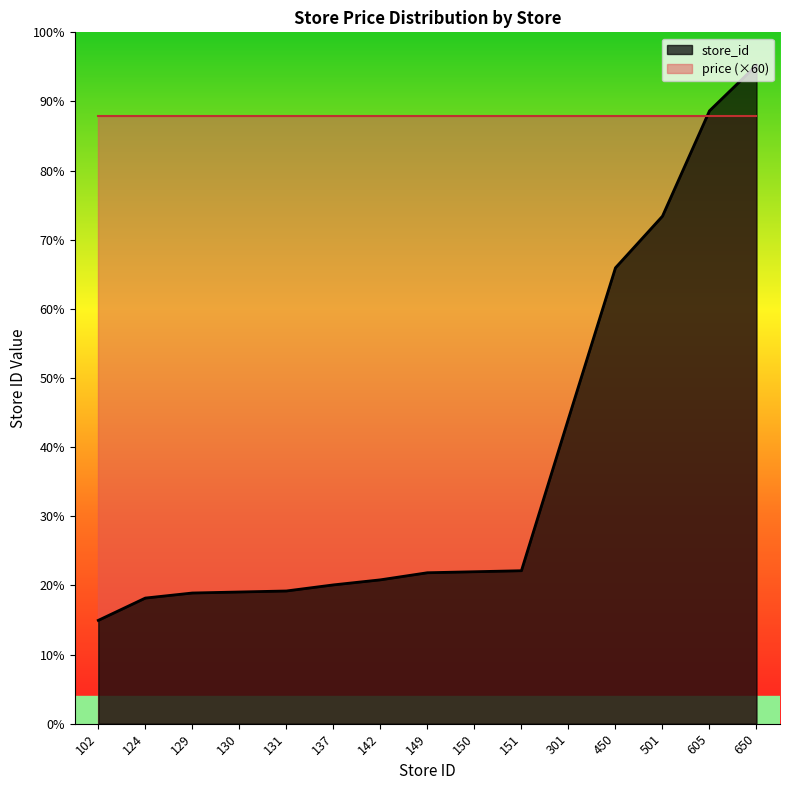

The chart shows a value of 54 at 150. True or false?

False